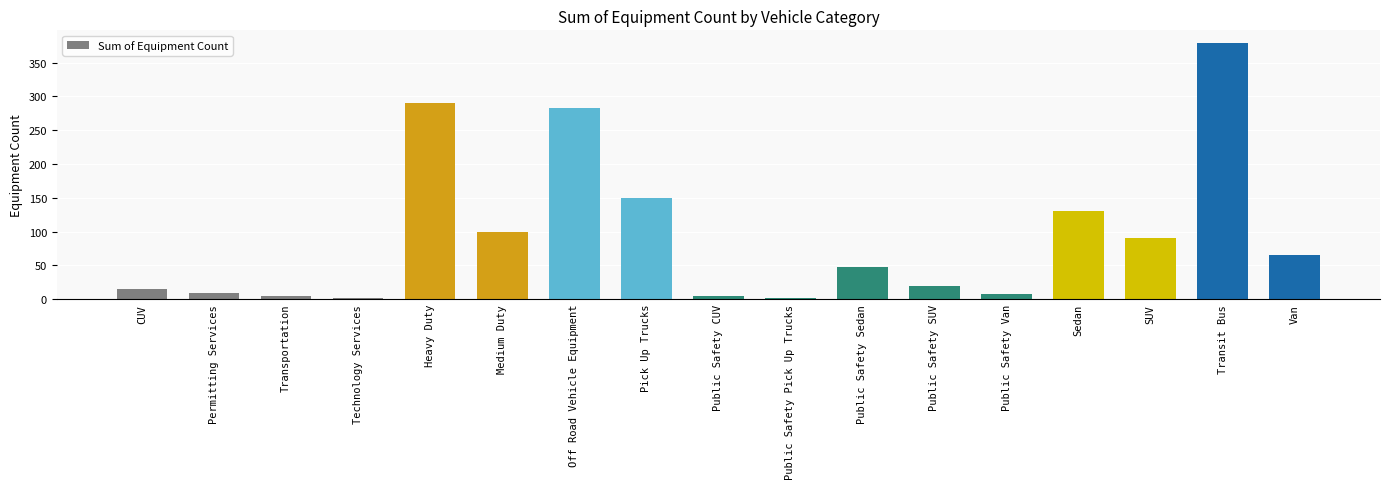

What is the change in value from Public Safety Pick Up Trucks to SUV?

+89